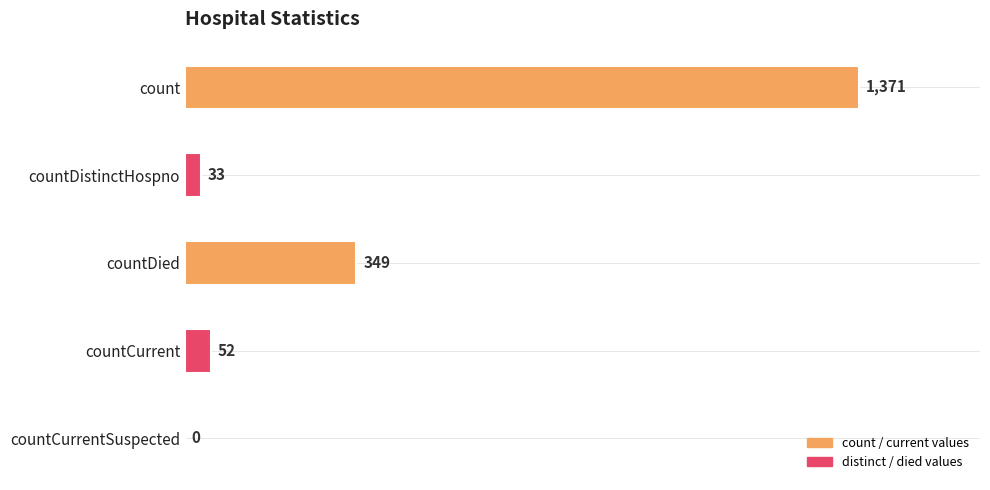

What is the change in value from count to countDistinctHospno?

-1338